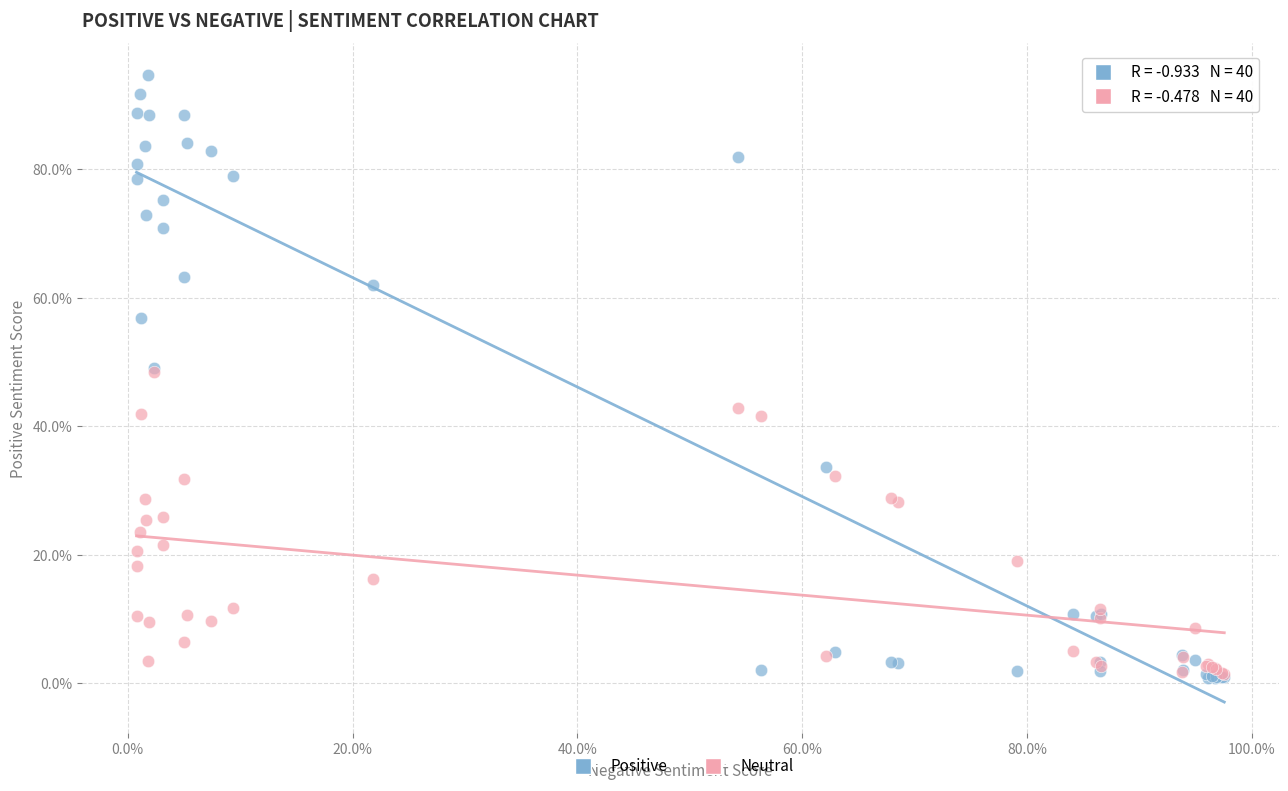

Which series reaches the maximum Y coordinate?

Positive